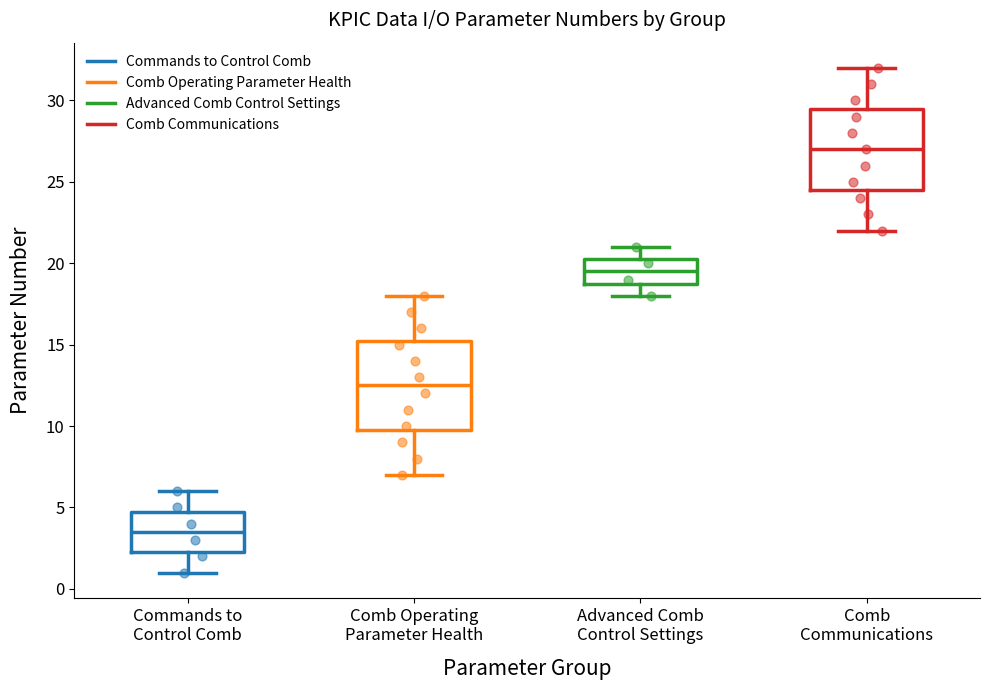

Where does the lower whisker of the box for Advanced Comb Control Settings end on the y-axis? The values are not printed on the chart, so give them approximately, as read against the axis.

18.0